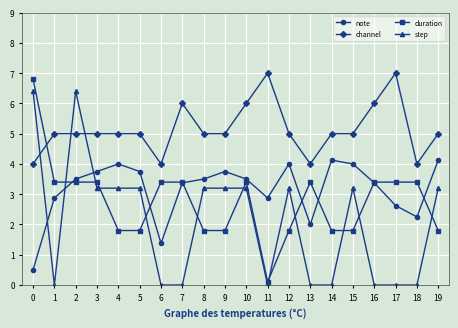

At which category is the sum across all series the highest?

2